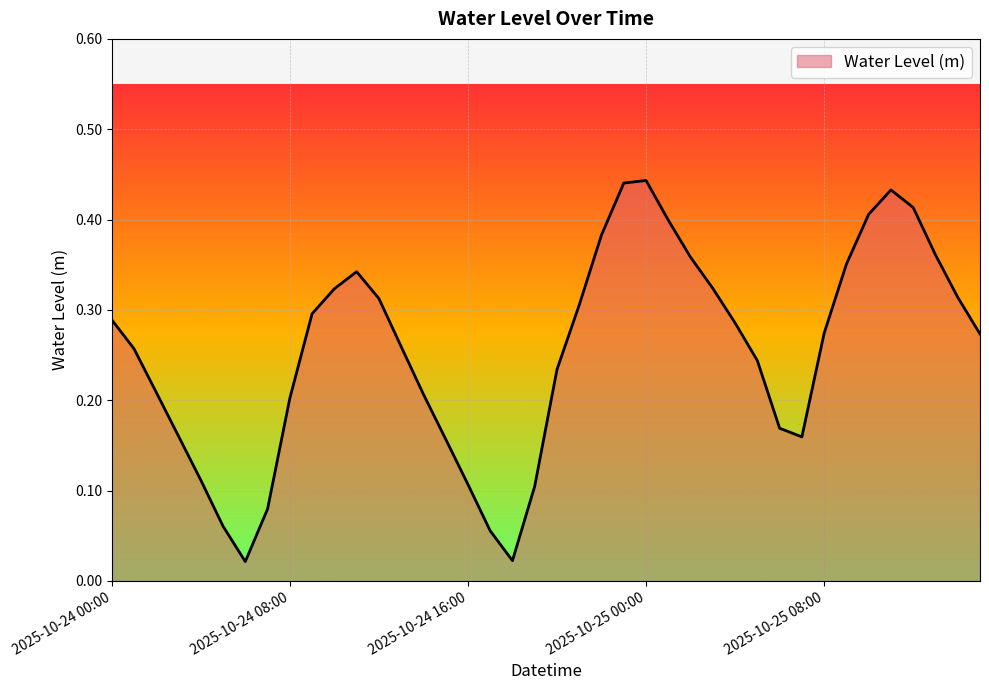

How many lines are shown in the chart?

1